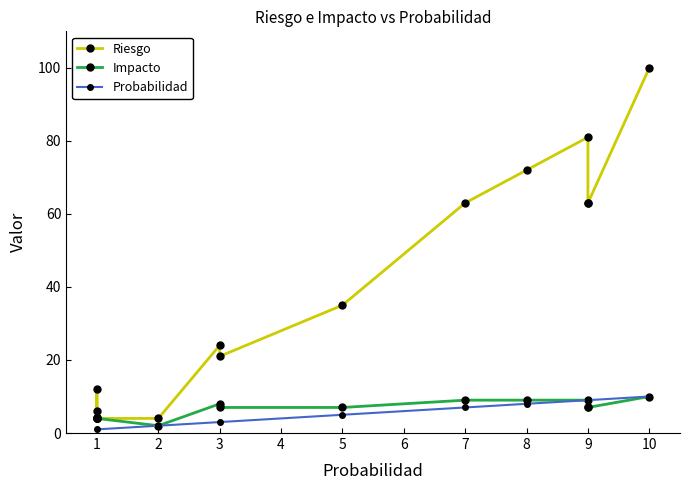

The Riesgo series shows 7 at 1. True or false?

False